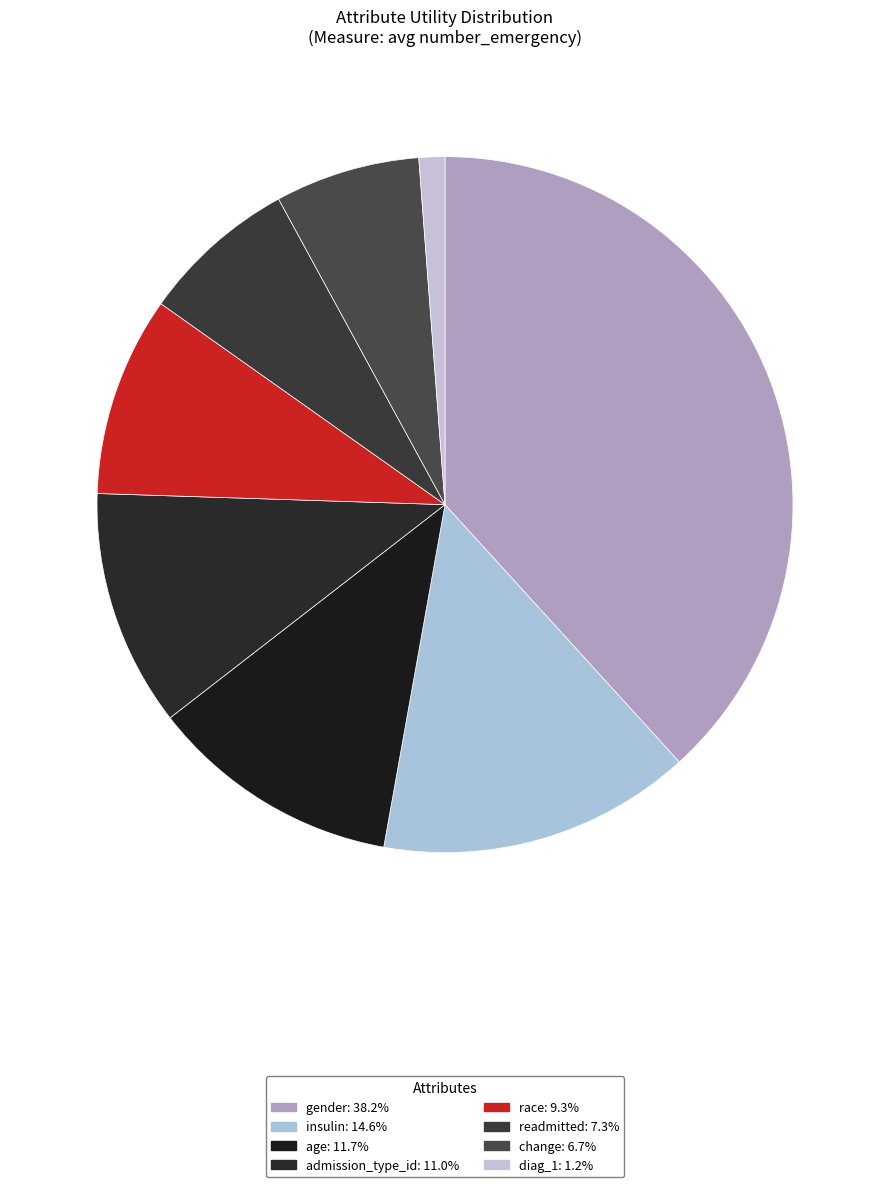

Do insulin and readmitted together represent more than half of the pie?

No